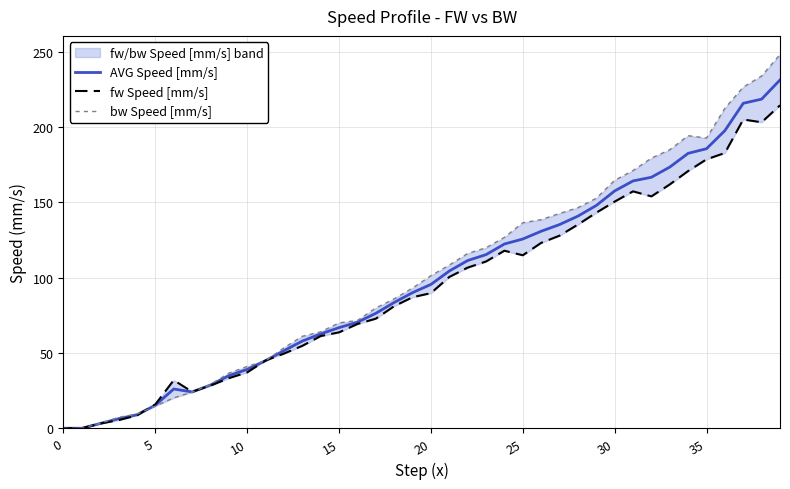

Where is fw Speed [mm/s] nearest to the value 107?

22